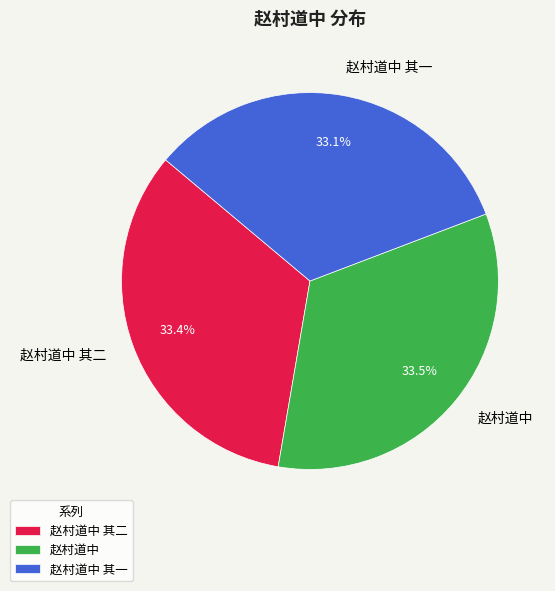

How much of the chart is everything except 赵村道中 其二?

66.6%